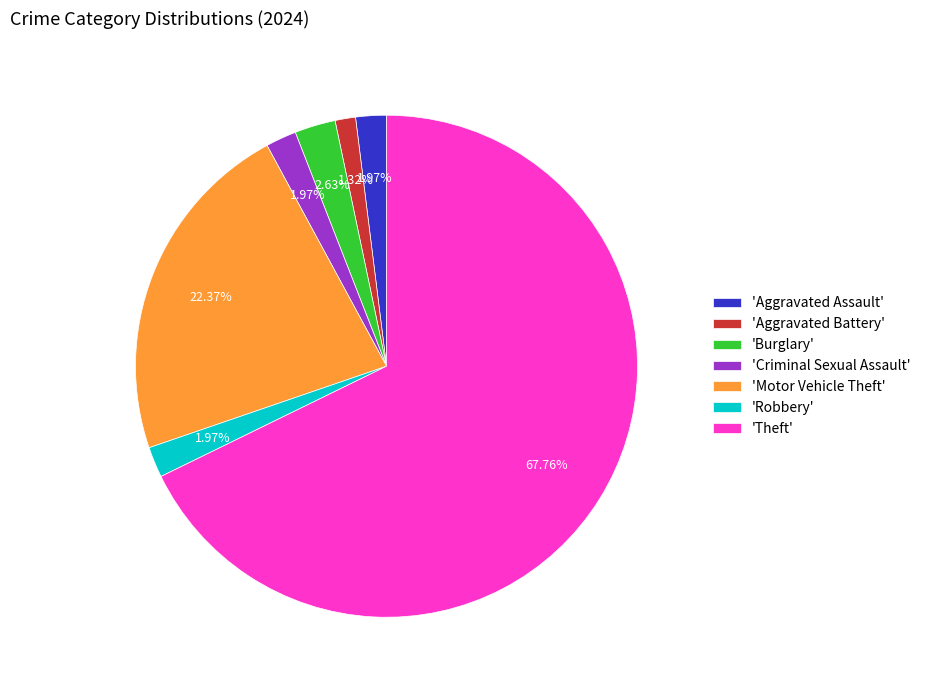

To the nearest percent, what is the average slice percentage?

14%